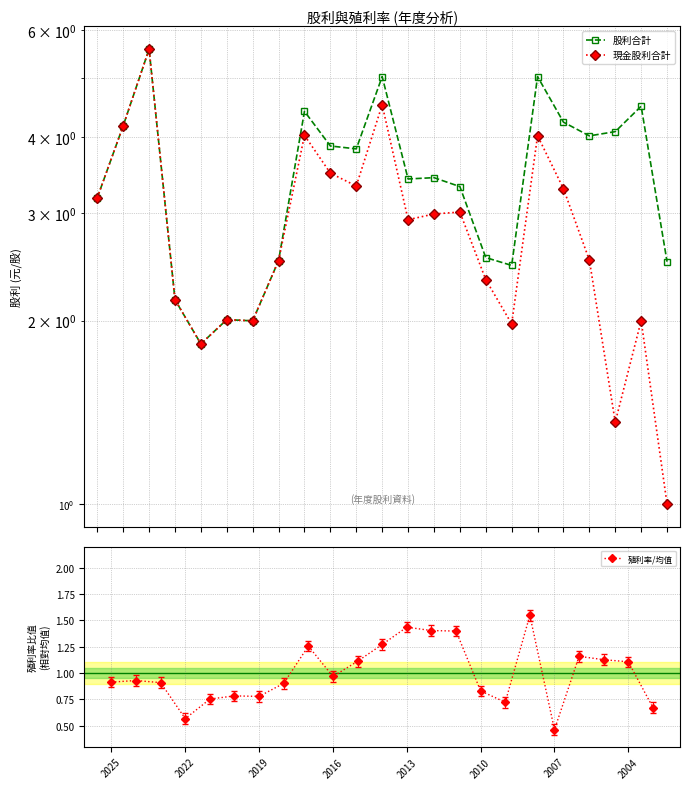

What is the value of the 股利合計 point at the 2nd from the left?

4.2